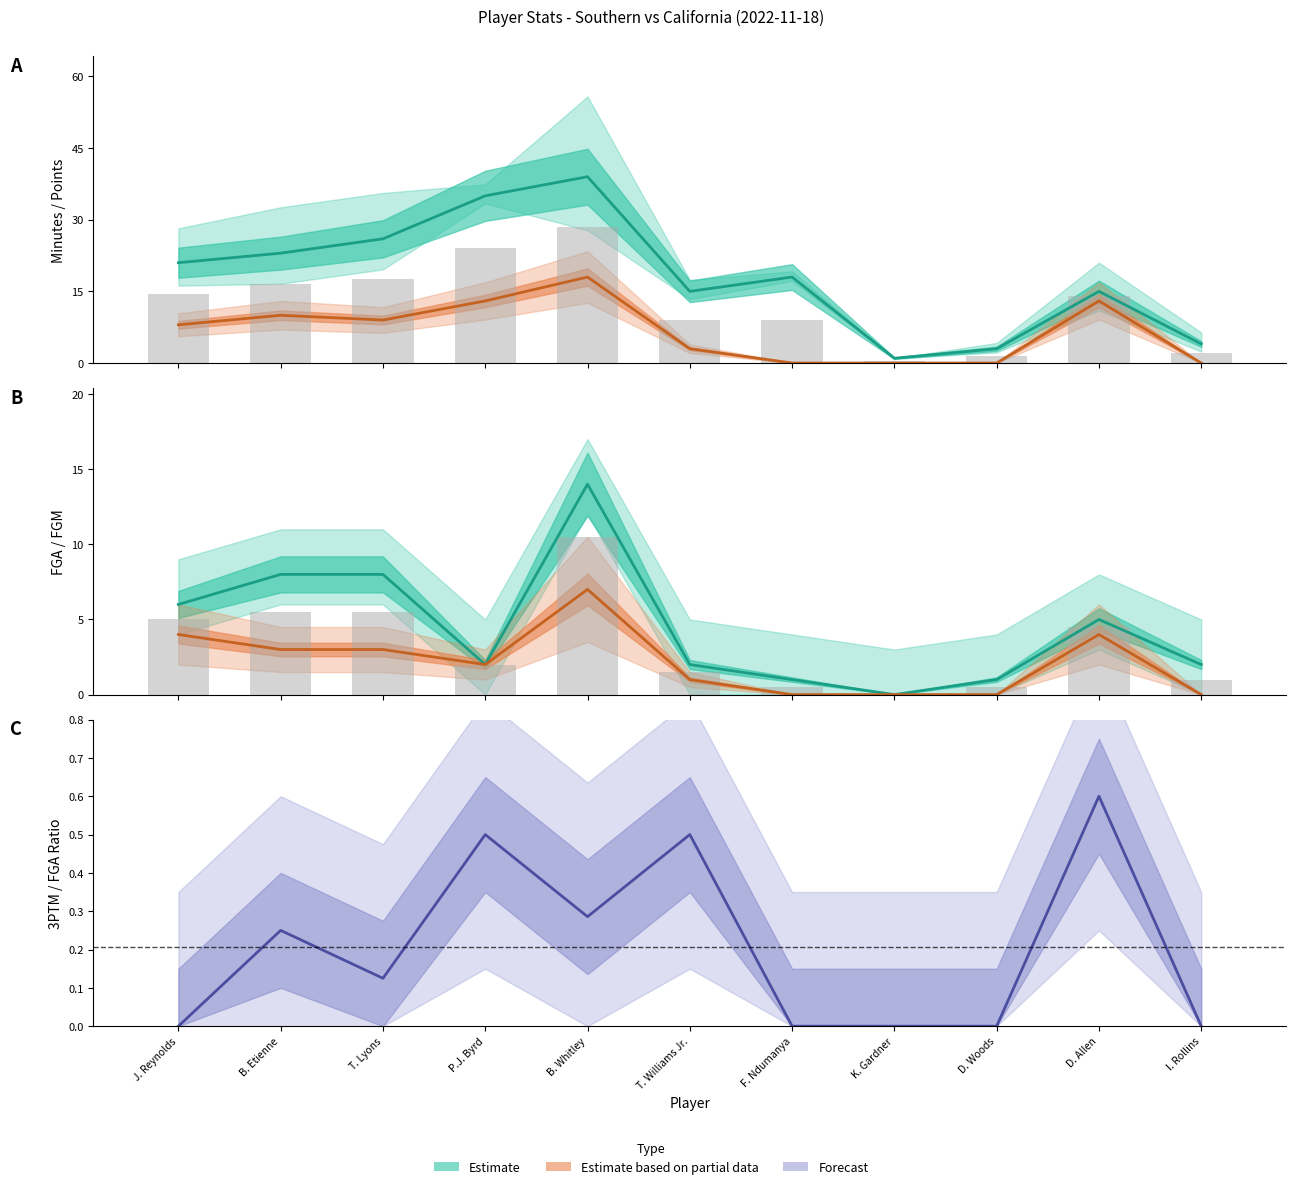

What is the sum of the MIN values at B. Etienne and T. Lyons?

49